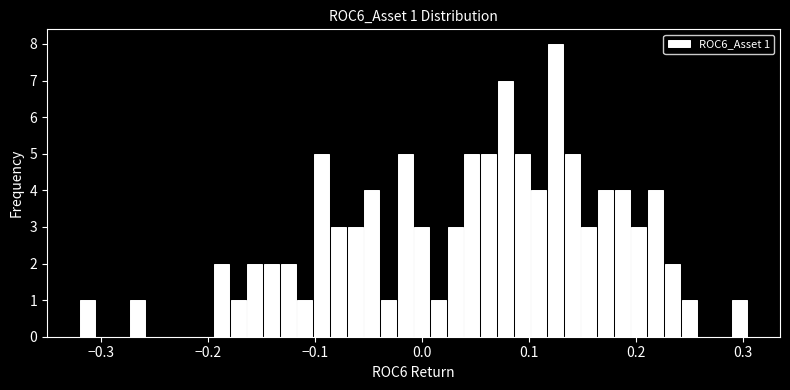

Read against the x-axis, roughly where is the centre of the tallest bar?

0.12